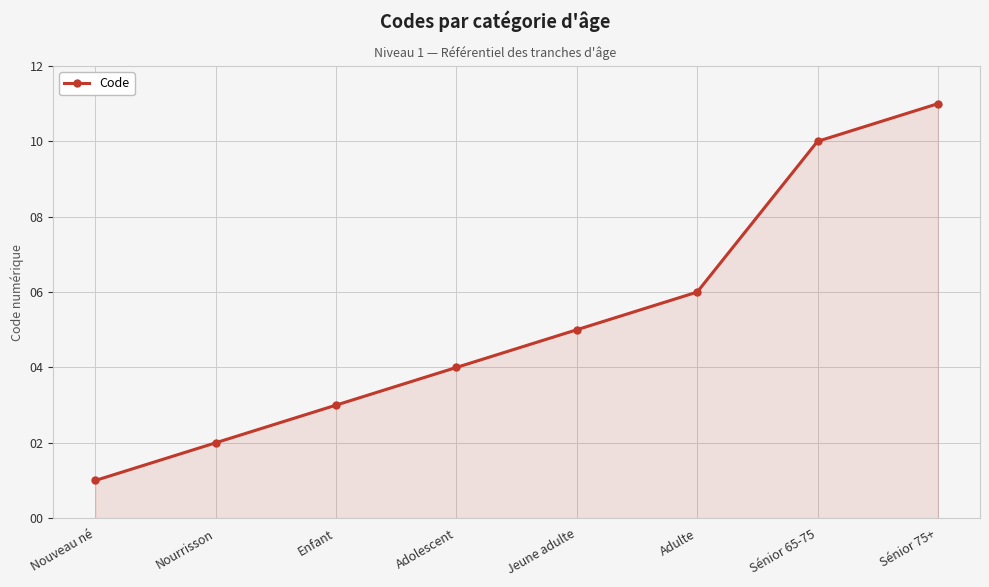

How many values are below 5?

4